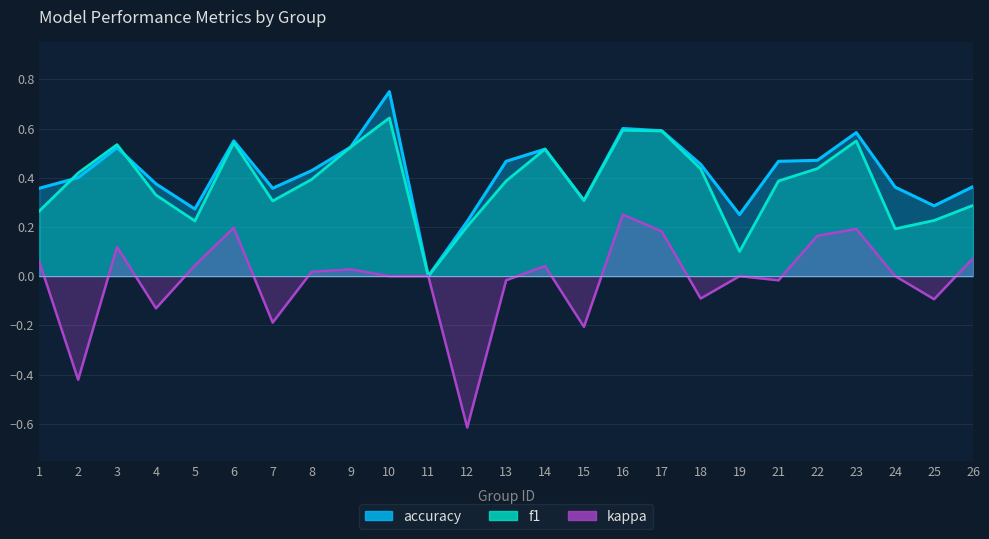

Reading left to right, extract all data points from this chart.

f1: 1=0.3	2=0.4	3=0.5	4=0.3	5=0.2	6=0.5	7=0.3	8=0.4	9=0.5	10=0.6	11=0.0	12=0.2	13=0.4	14=0.5	15=0.3	16=0.6	17=0.6	18=0.4	19=0.1	21=0.4	22=0.4	23=0.5	24=0.2	25=0.2	26=0.3
accuracy: 1=0.4	2=0.4	3=0.5	4=0.4	5=0.3	6=0.6	7=0.4	8=0.4	9=0.5	10=0.8	11=0.0	12=0.2	13=0.5	14=0.5	15=0.3	16=0.6	17=0.6	18=0.5	19=0.2	21=0.5	22=0.5	23=0.6	24=0.4	25=0.3	26=0.4
kappa: 1=0.1	2=-0.4	3=0.1	4=-0.1	5=0.0	6=0.2	7=-0.2	8=0.0	9=0.0	10=0.0	11=0.0	12=-0.6	13=-0.0	14=0.0	15=-0.2	16=0.2	17=0.2	18=-0.1	19=0.0	21=-0.0	22=0.2	23=0.2	24=0.0	25=-0.1	26=0.1